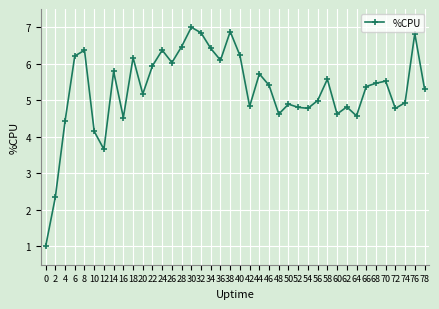

What is the ratio of the value at 74 to the value at 18?

0.8